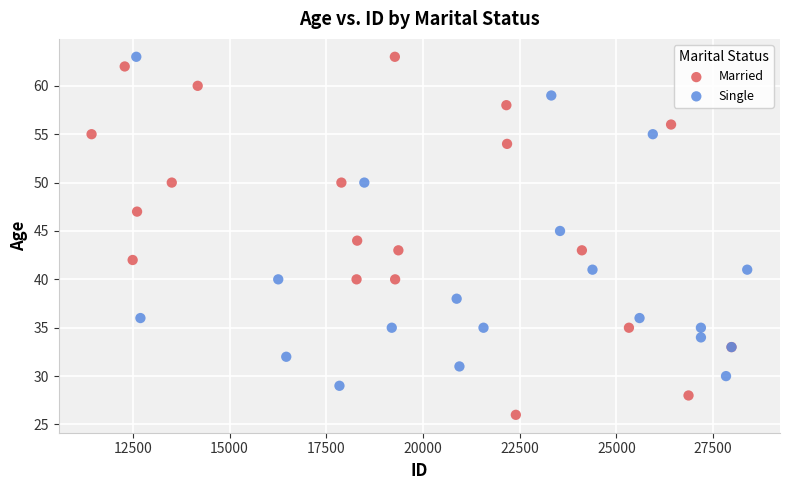

What are all the series names shown in the legend?

Married, Single